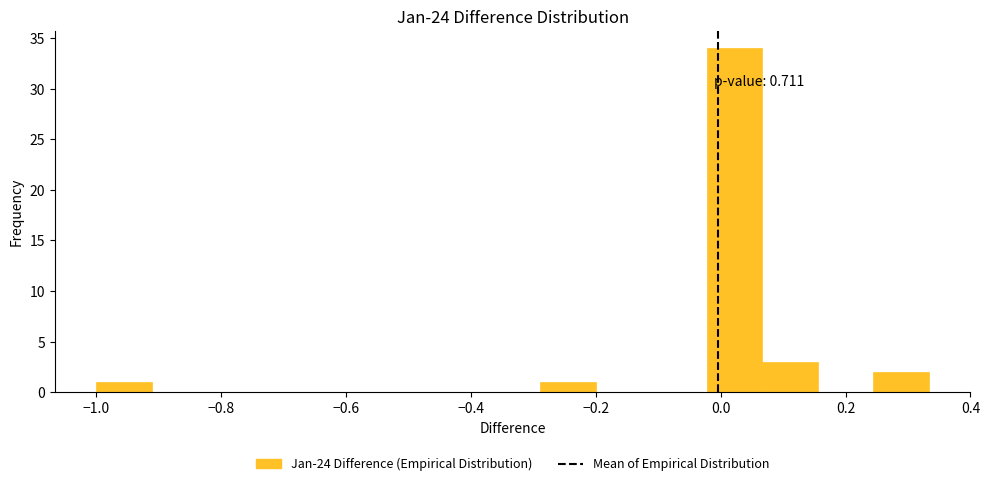

Over which range of the x-axis is the bar tallest?

-0.02 to 0.06